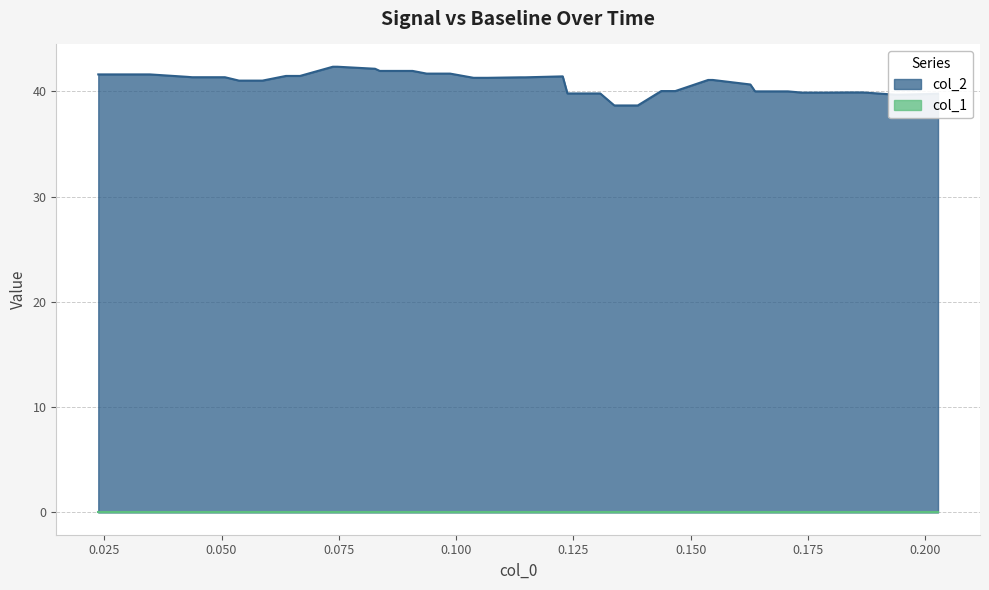

What is the difference between the maximum and minimum values?

3.7